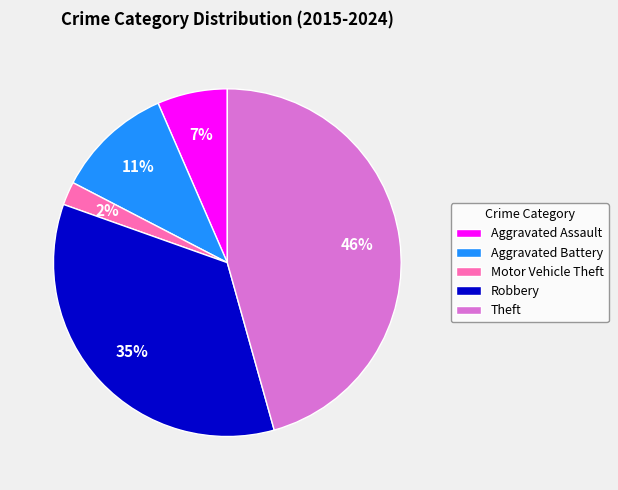

Which category has the smallest portion of the pie?

Motor Vehicle Theft